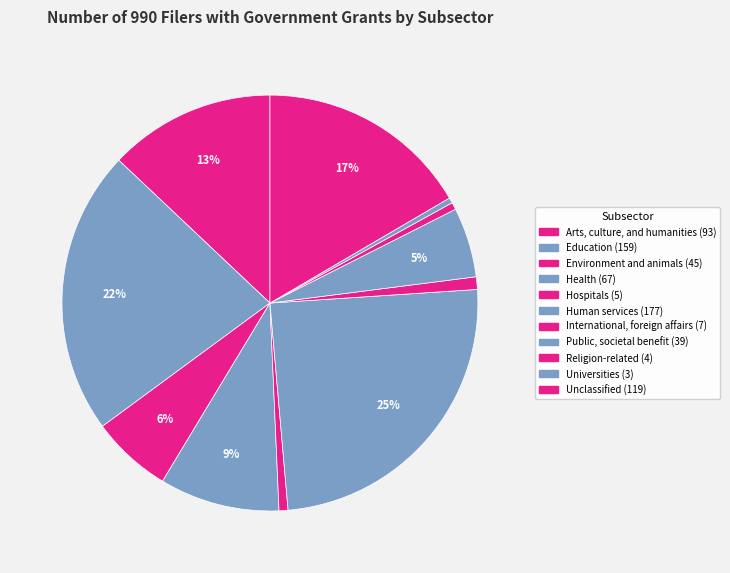

To the nearest percent, what is the difference between the largest and smallest slice percentages?

24%